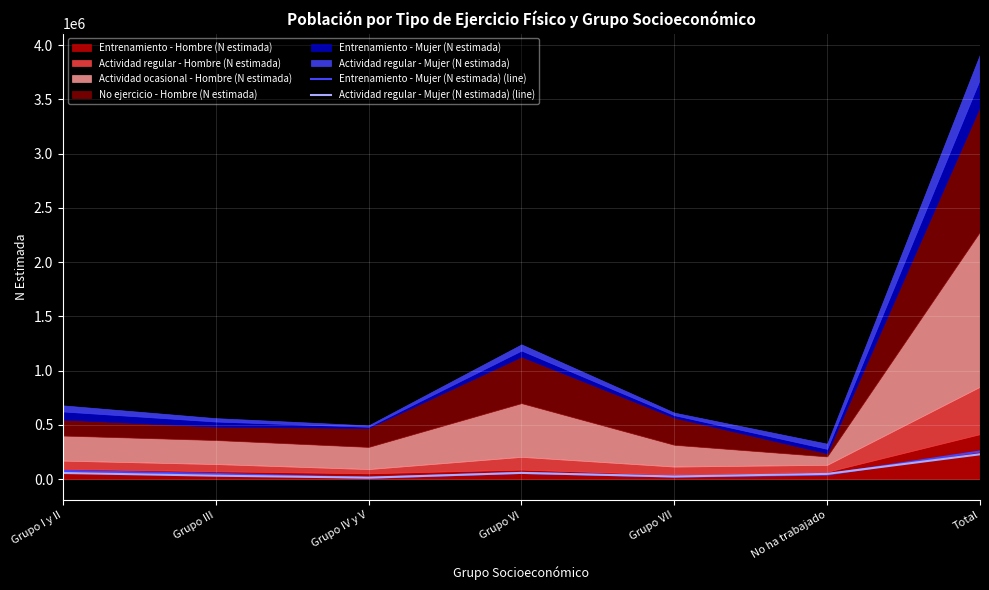

How many intersections are there between Entrenamiento - Mujer (N estimada) (line) and Actividad regular - Mujer (N estimada) (line)?

4